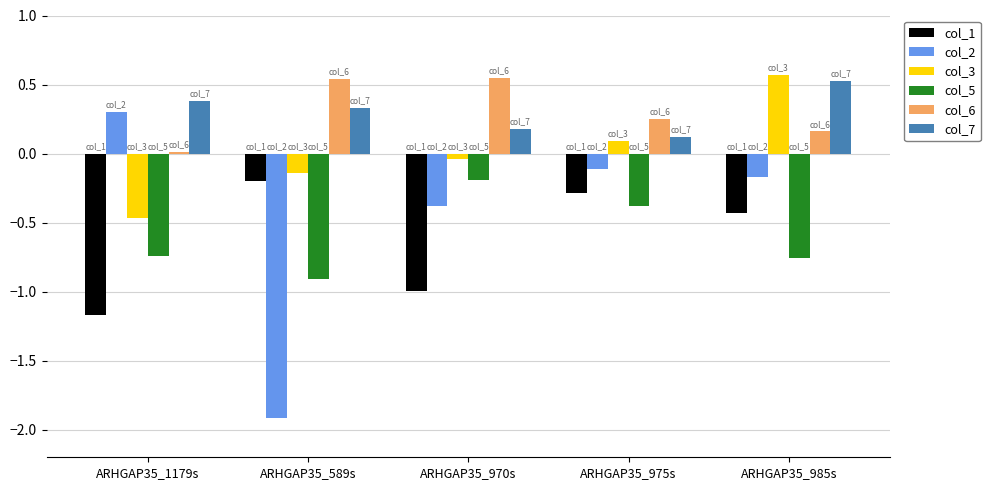

What is the sum of all col_7 values?

1.5